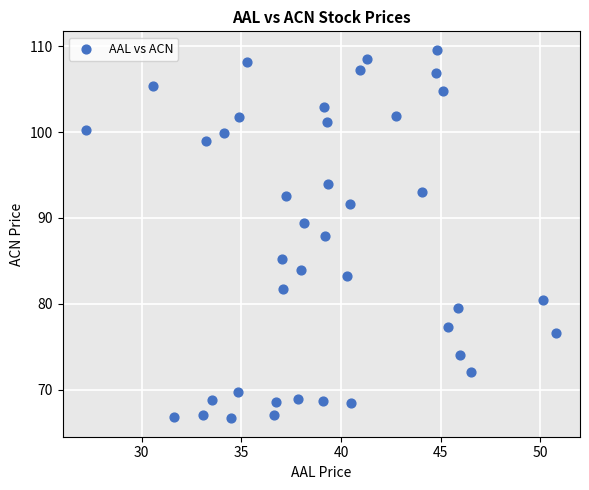

What is the range of X values (max minus min)?

23.6